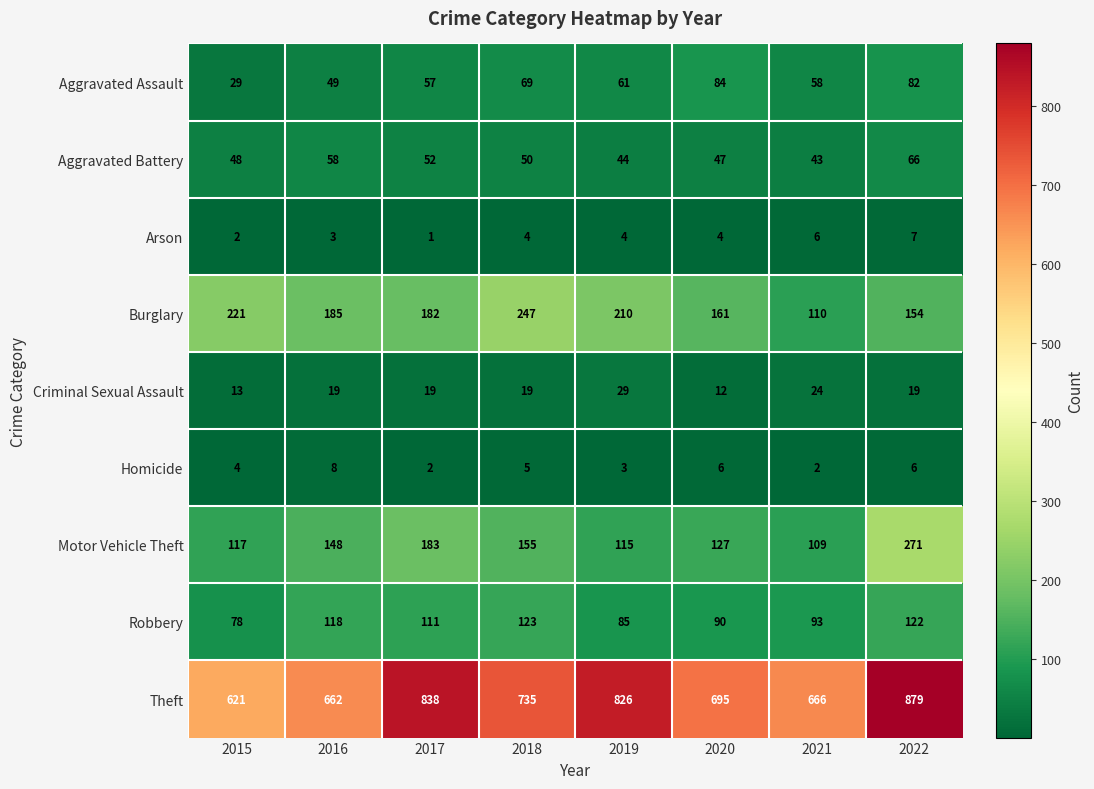

What is the sum of the Arson values at 2018 and 2020?

8